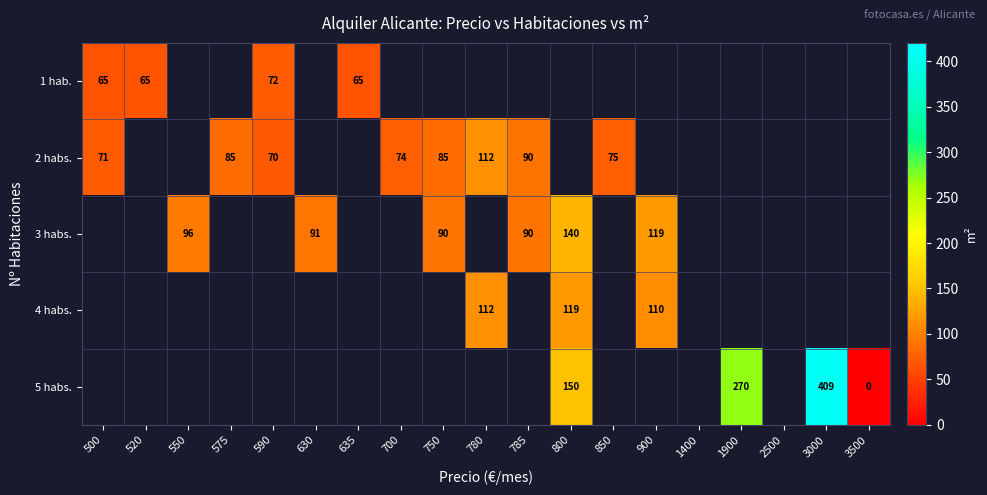

Which label corresponds to the largest value in the chart?

3000